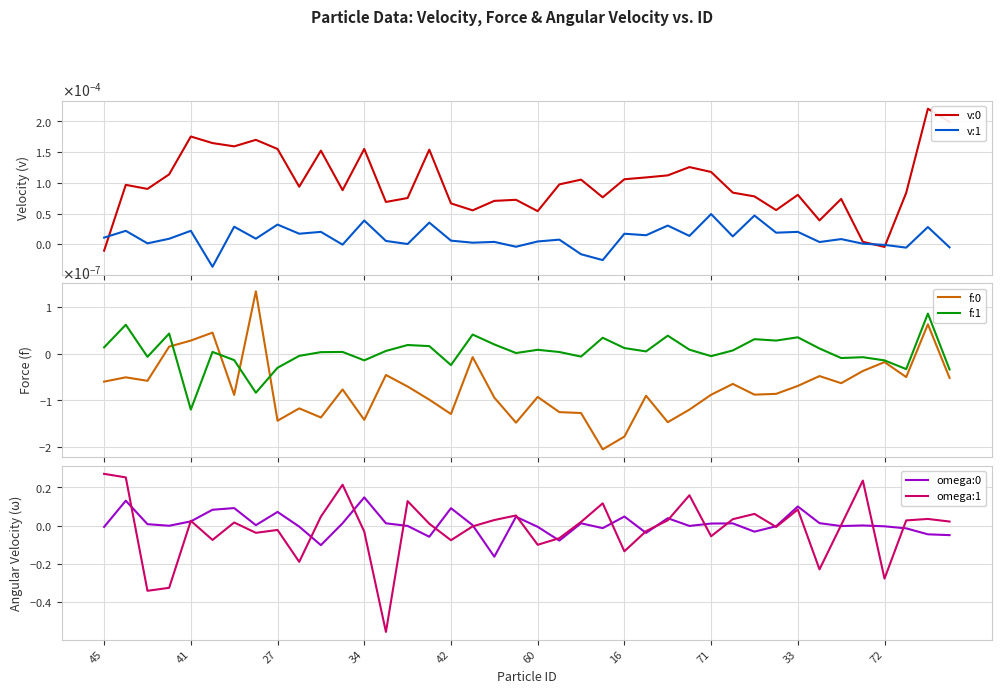

Reading left to right, extract all data points from this chart.

v:0: -0.0	0.0	0.0	0.0	0.0	0.0	0.0	0.0	0.0	0.0	0.0	0.0	0.0	0.0	0.0	0.0	0.0	0.0	0.0	0.0	0.0	0.0	0.0	0.0	0.0	0.0	0.0	0.0	0.0	0.0	0.0	0.0	0.0	0.0	0.0	0.0	-0.0	0.0	0.0	0.0
v:1: 0.0	0.0	0.0	0.0	0.0	-0.0	0.0	0.0	0.0	0.0	0.0	-0.0	0.0	0.0	0.0	0.0	0.0	0.0	0.0	-0.0	0.0	0.0	-0.0	-0.0	0.0	0.0	0.0	0.0	0.0	0.0	0.0	0.0	0.0	0.0	0.0	0.0	-0.0	-0.0	0.0	-0.0
f:0: -0.0	-0.0	-0.0	0.0	0.0	0.0	-0.0	0.0	-0.0	-0.0	-0.0	-0.0	-0.0	-0.0	-0.0	-0.0	-0.0	-0.0	-0.0	-0.0	-0.0	-0.0	-0.0	-0.0	-0.0	-0.0	-0.0	-0.0	-0.0	-0.0	-0.0	-0.0	-0.0	-0.0	-0.0	-0.0	-0.0	-0.0	0.0	-0.0
f:1: 0.0	0.0	-0.0	0.0	-0.0	0.0	-0.0	-0.0	-0.0	-0.0	0.0	0.0	-0.0	0.0	0.0	0.0	-0.0	0.0	0.0	0.0	0.0	0.0	-0.0	0.0	0.0	0.0	0.0	0.0	-0.0	0.0	0.0	0.0	0.0	0.0	-0.0	-0.0	-0.0	-0.0	0.0	-0.0
omega:0: -0.0	0.1	0.0	-0.0	0.0	0.1	0.1	0.0	0.1	-0.0	-0.1	0.0	0.1	0.0	-0.0	-0.1	0.1	0.0	-0.2	0.0	-0.0	-0.1	0.0	-0.0	0.0	-0.0	0.0	-0.0	0.0	0.0	-0.0	-0.0	0.1	0.0	-0.0	0.0	-0.0	-0.0	-0.0	-0.0
omega:1: 0.3	0.3	-0.3	-0.3	0.0	-0.1	0.0	-0.0	-0.0	-0.2	0.0	0.2	-0.0	-0.6	0.1	0.0	-0.1	-0.0	0.0	0.1	-0.1	-0.1	0.0	0.1	-0.1	-0.0	0.0	0.2	-0.1	0.0	0.1	-0.0	0.1	-0.2	0.0	0.2	-0.3	0.0	0.0	0.0